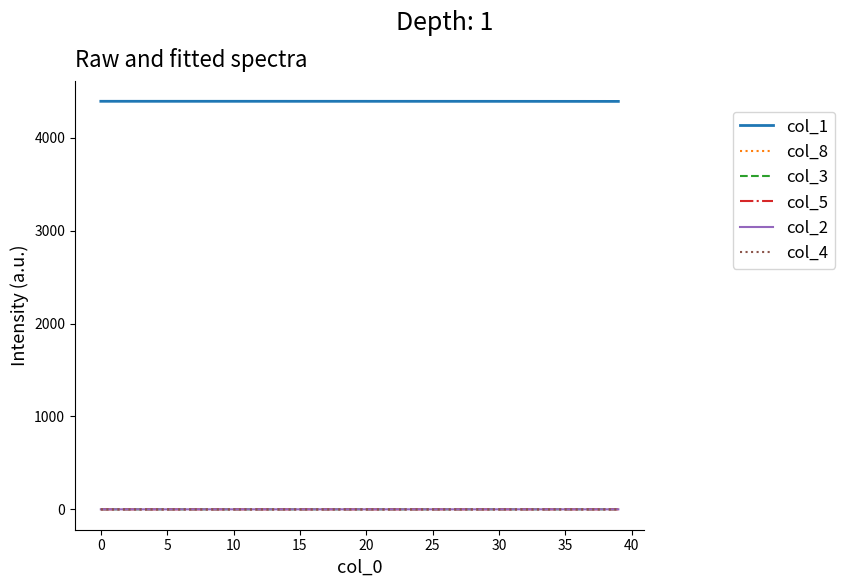

True or false: col_2 and col_1 intersect in this chart.

False